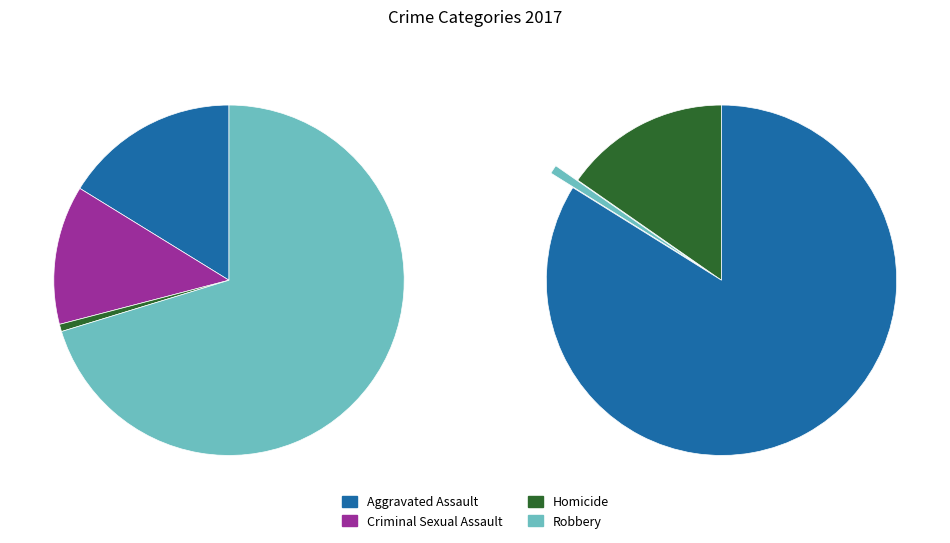

Is the sum of Criminal Sexual Assault and Aggravated Assault greater than half?

No